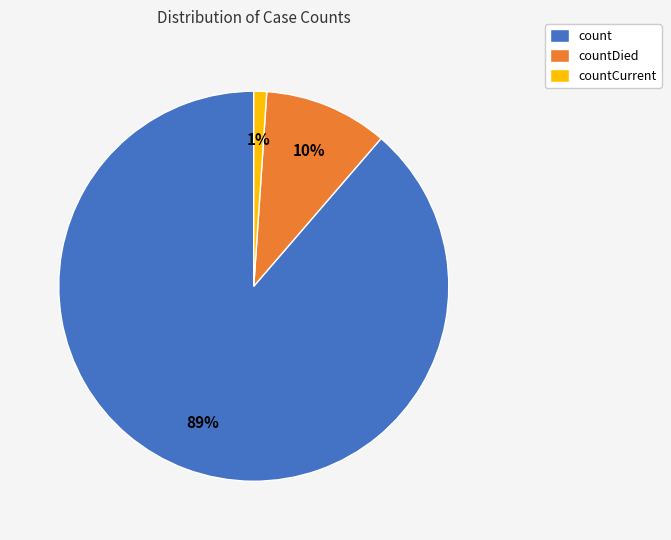

To the nearest percent, what percentage of the pie is count?

89%